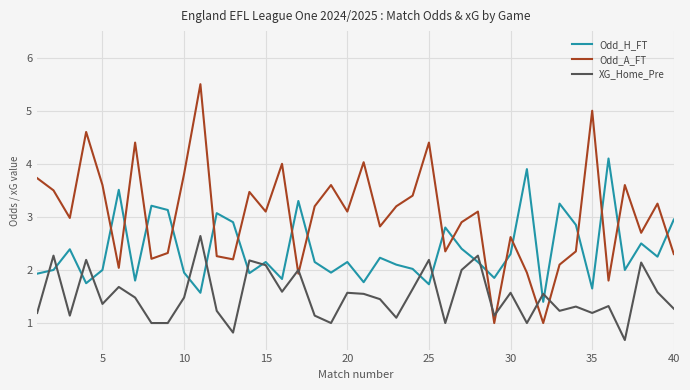

Which series has the largest total across all categories?

Odd_A_FT